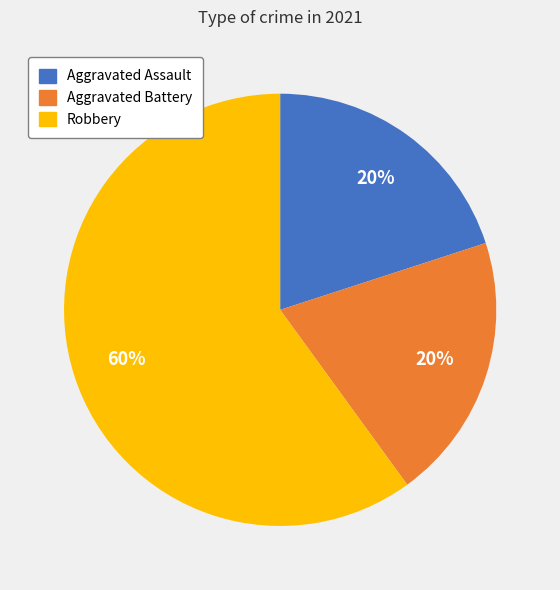

To the nearest percent, what is the average slice percentage?

33%